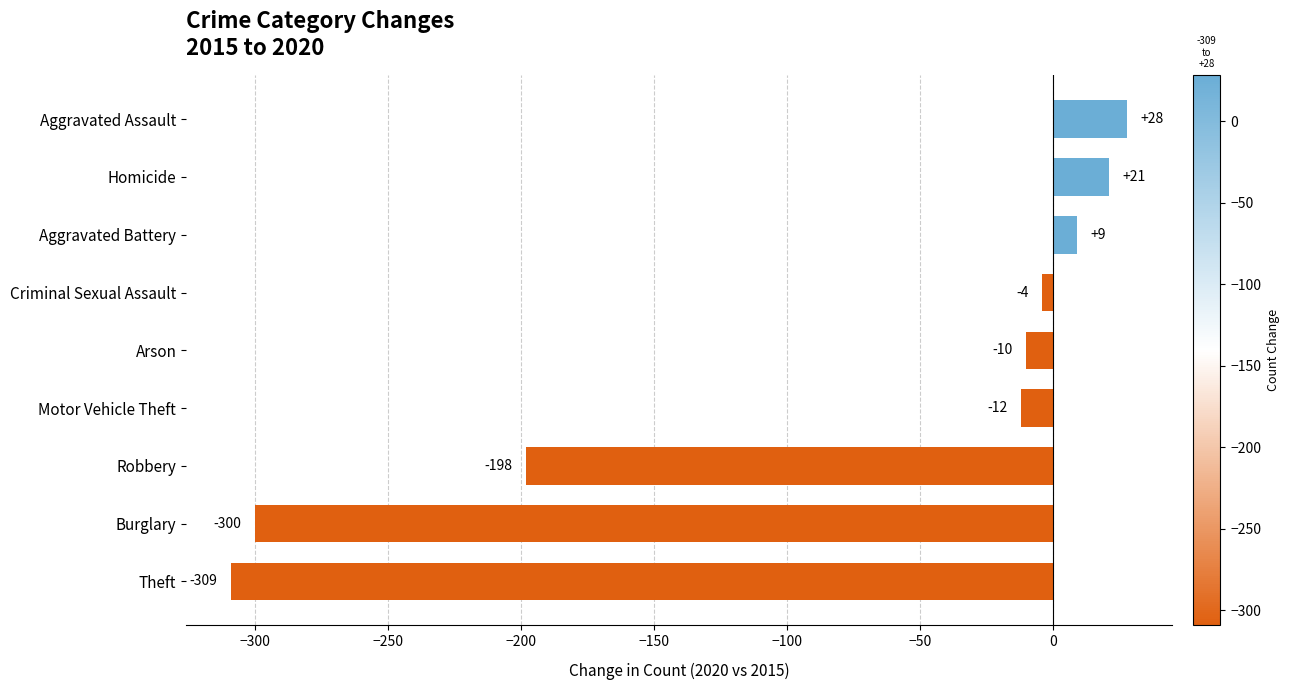

How many bars are there in total?

9